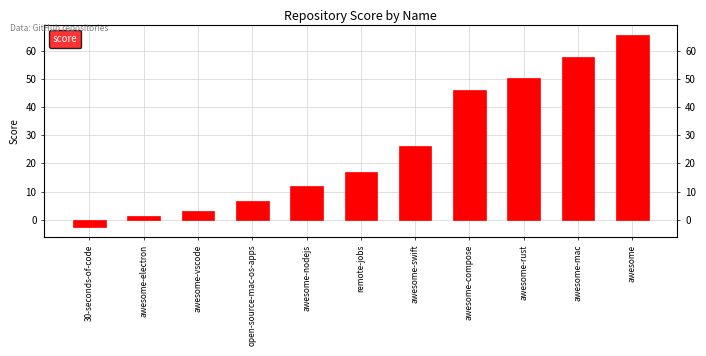

Are the bars horizontal?

No